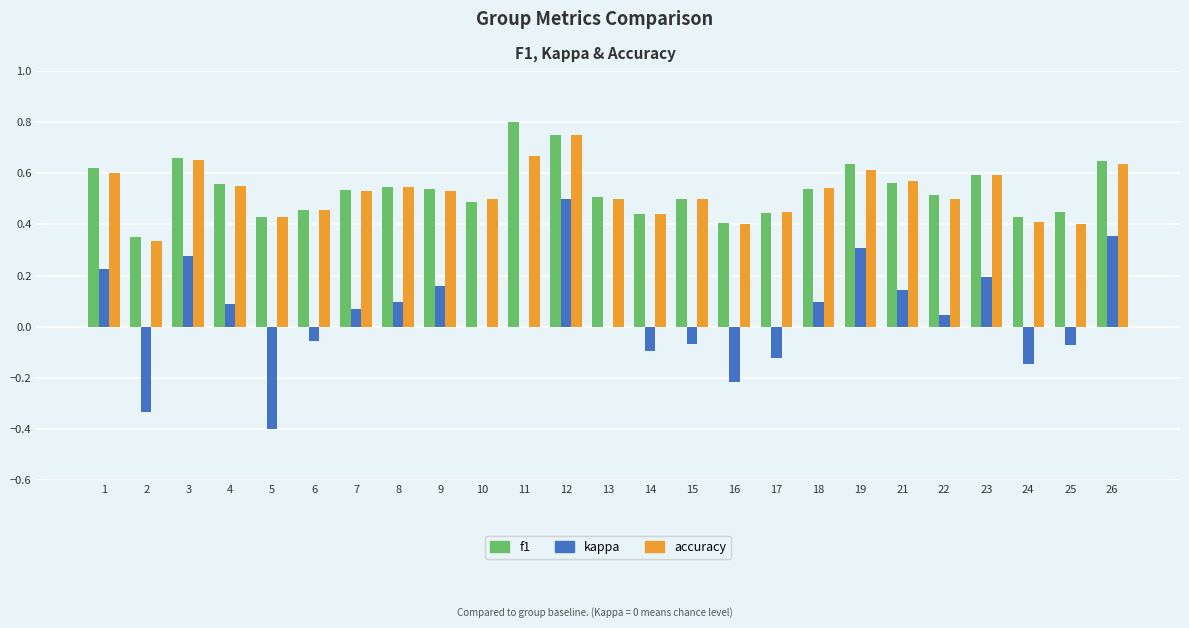

Is the value of kappa at 10 greater than the value of accuracy at 6?

No